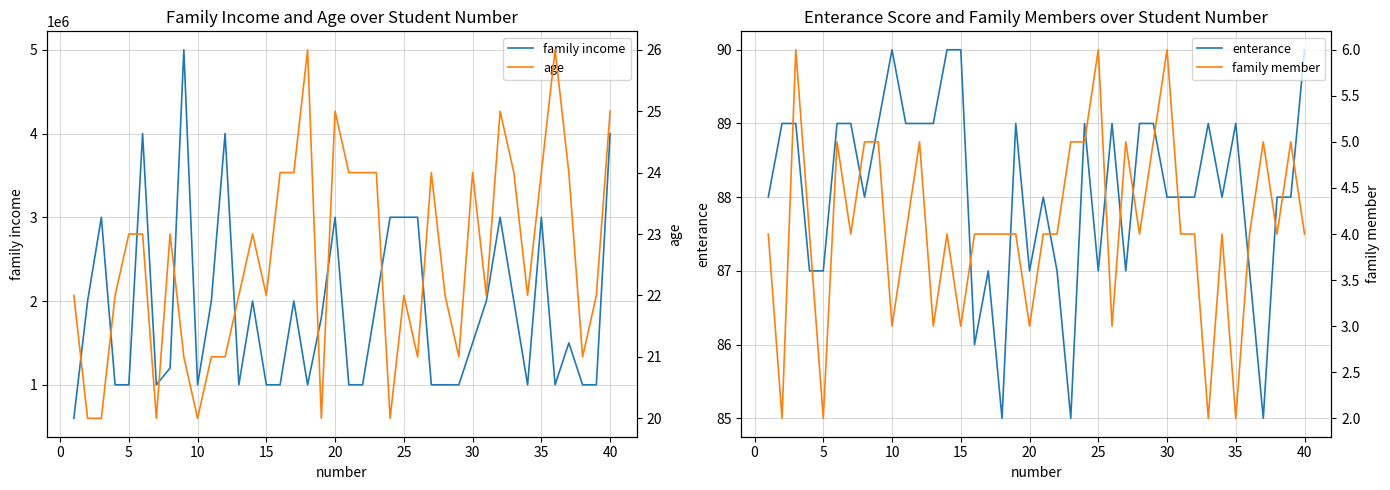

True or false: age and family member intersect in this chart.

False